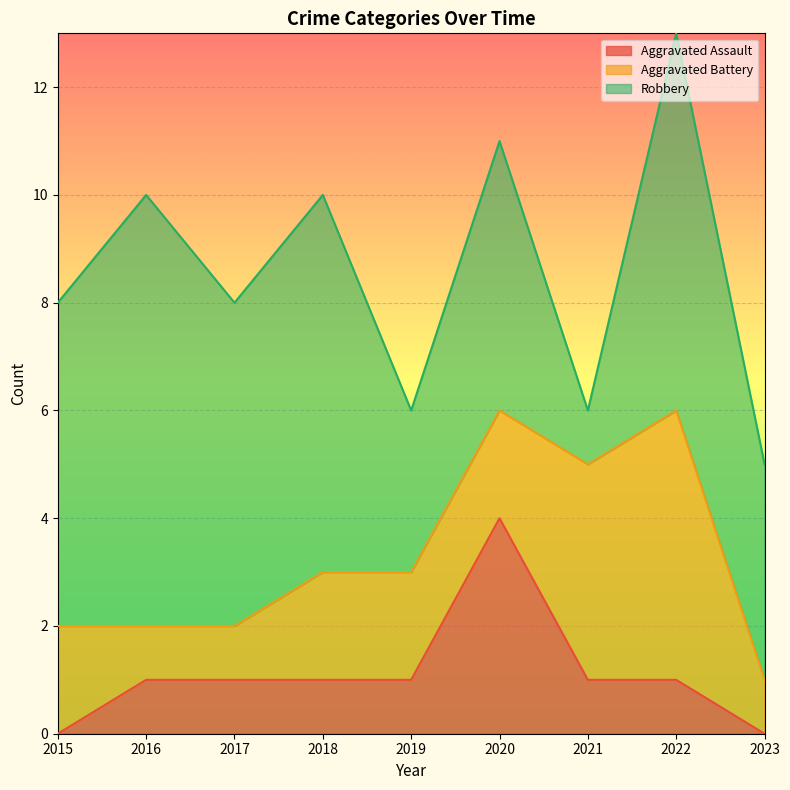

Count the Aggravated Battery values in the range 1 to 2.

7